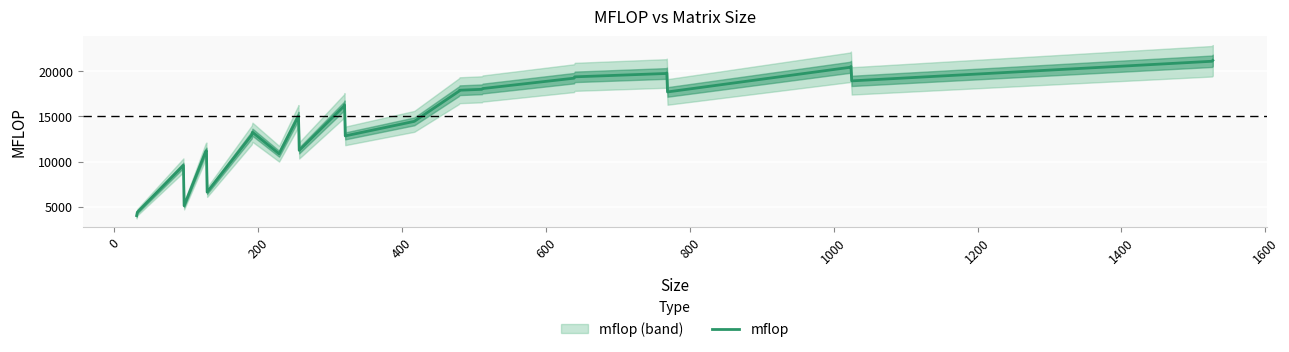

Reading left to right, extract all data points from this chart.

4030.7	4409.9	9586.3	5120.8	11123.1	11209.4	6627.4	12944.5	13242.9	10867.2	14886.3	15047.5	11240.3	16107.7	16268.3	12840.3	14445.3	17774.9	17886.4	17988.2	18072.4	19217.6	19365.9	19736.6	19797.3	17698.6	20423.4	20516.2	18919.7	21084.8	21091.9	21183.1